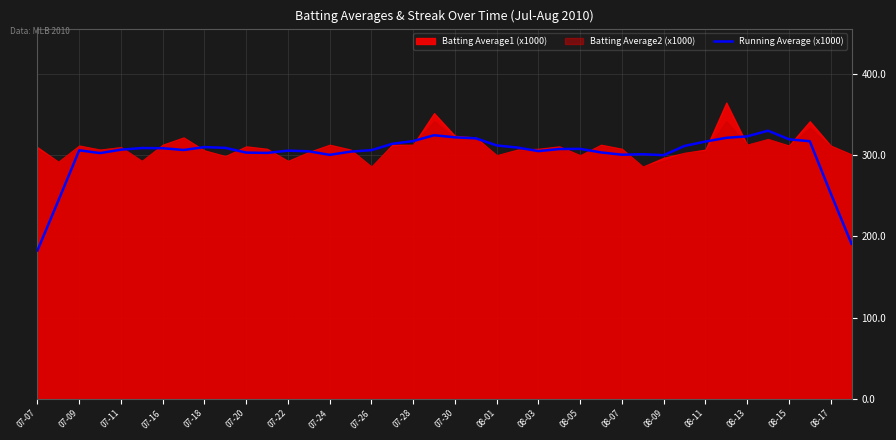

Is it true that Running Average (x1000) equals 112.5 at 07-22?

False